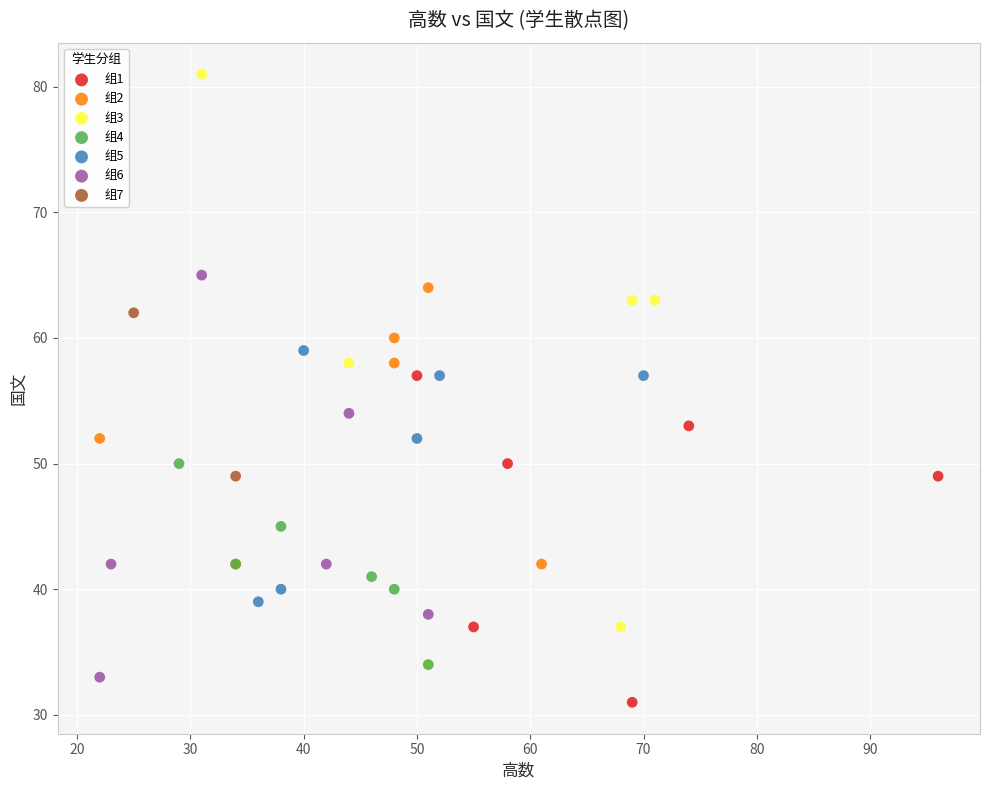

Which series has the largest Y range (max minus min)?

组3